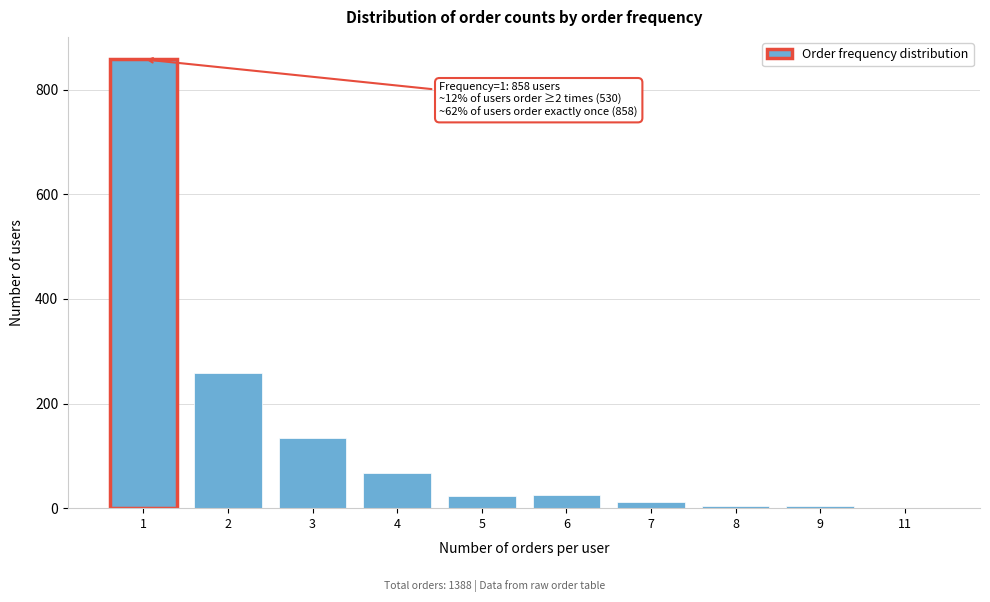

What is the greatest value displayed?

858